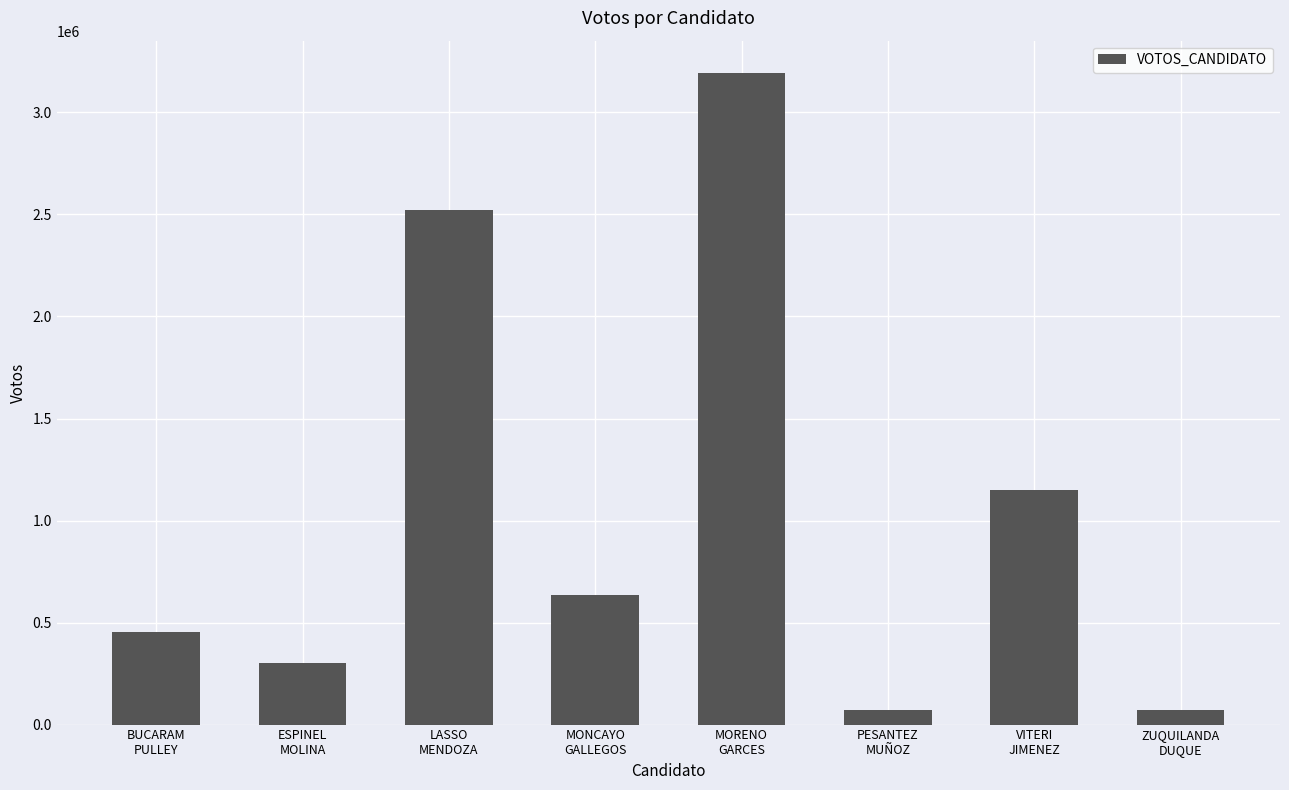

What is the value of the 6th bar from the left?

71107